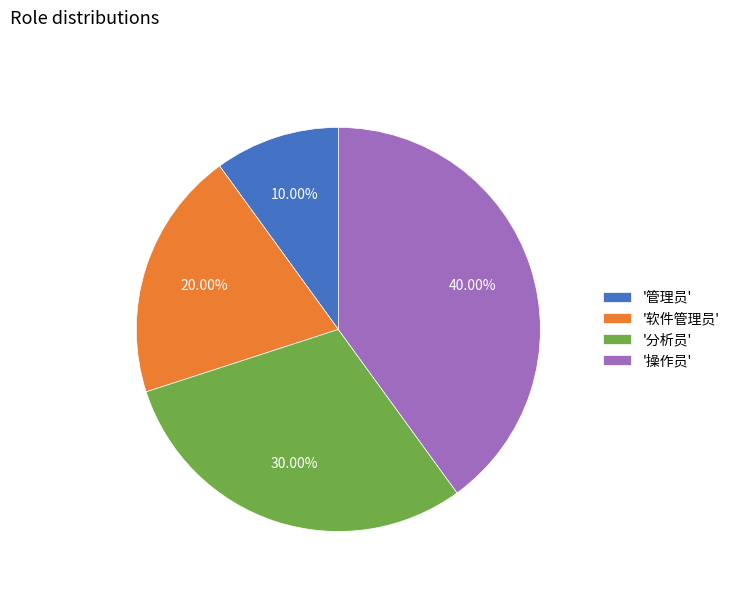

Which has a higher value, '软件管理员' or '管理员'?

'软件管理员'